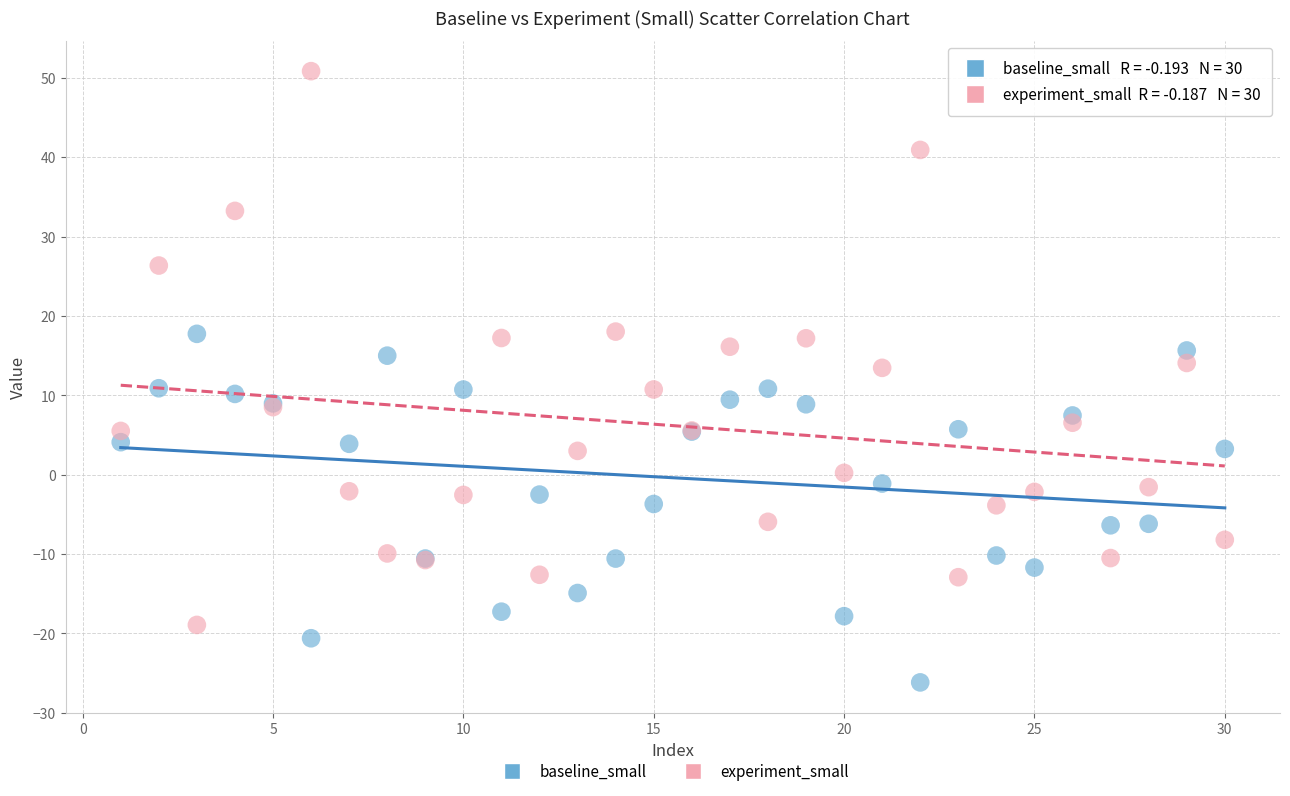

Which series reaches the maximum Y coordinate?

experiment_small